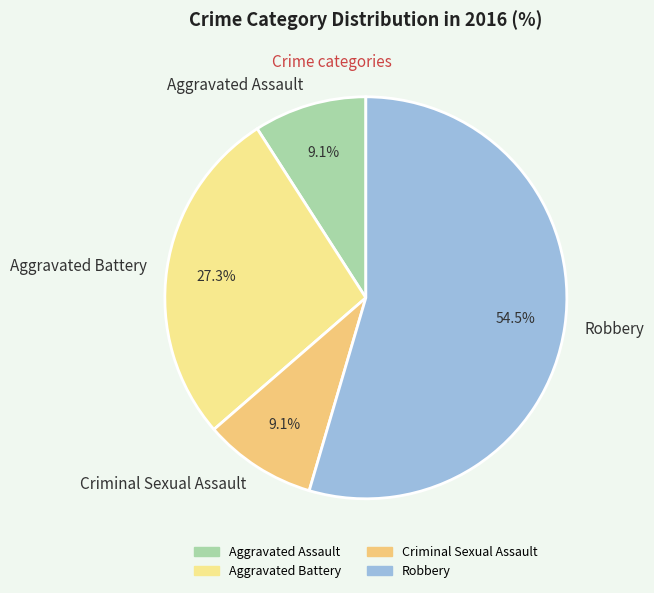

Which category has the biggest portion of the pie?

Robbery